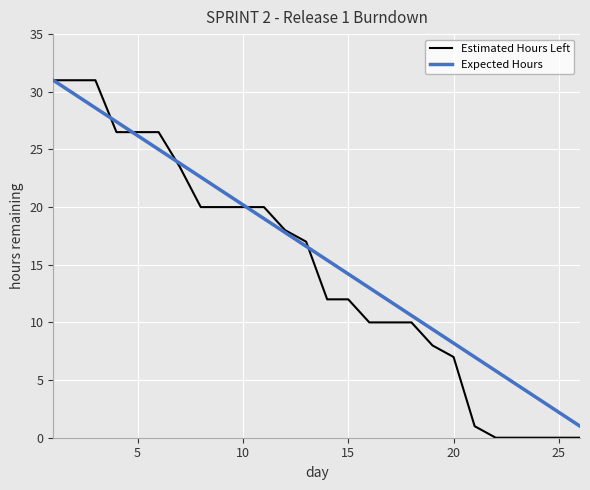

What is the highest value of the Estimated Hours Left series?

31.0